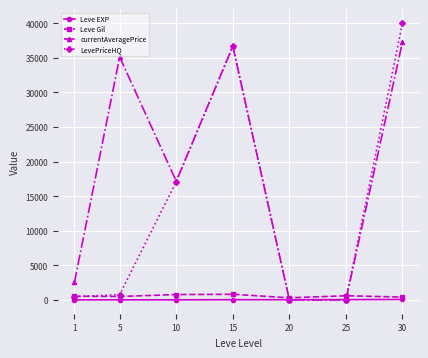

How many data points in currentAveragePrice are above 17156?

4